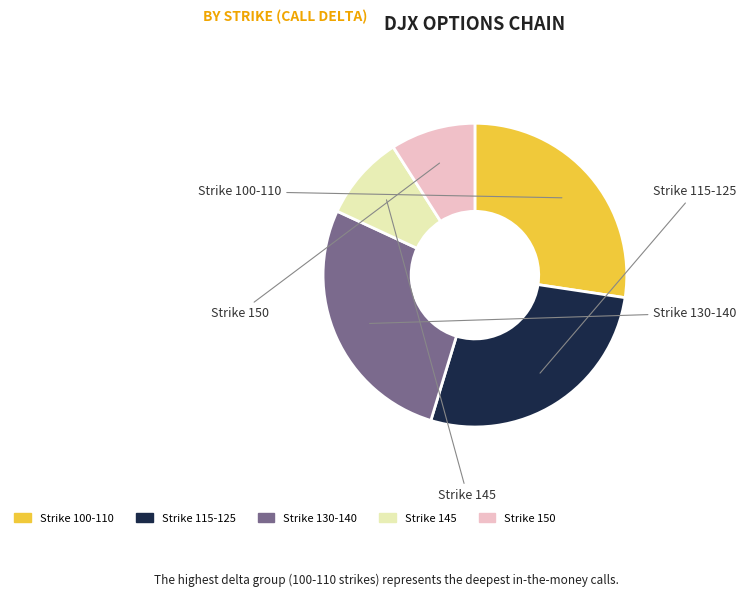

Is there any slice that represents more than half of the pie?

No